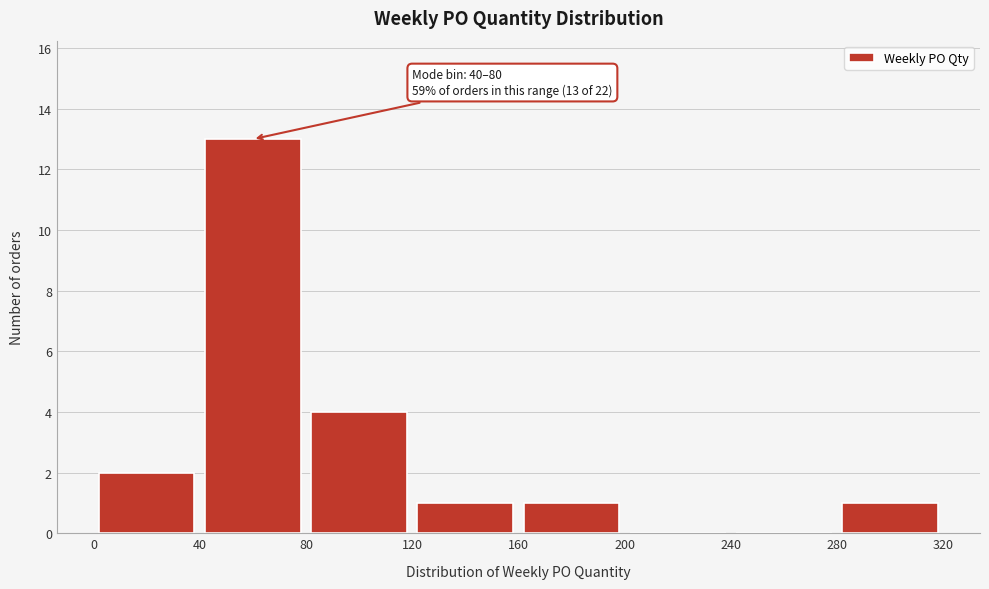

Over which range of the x-axis is the bar tallest?

40 to 80